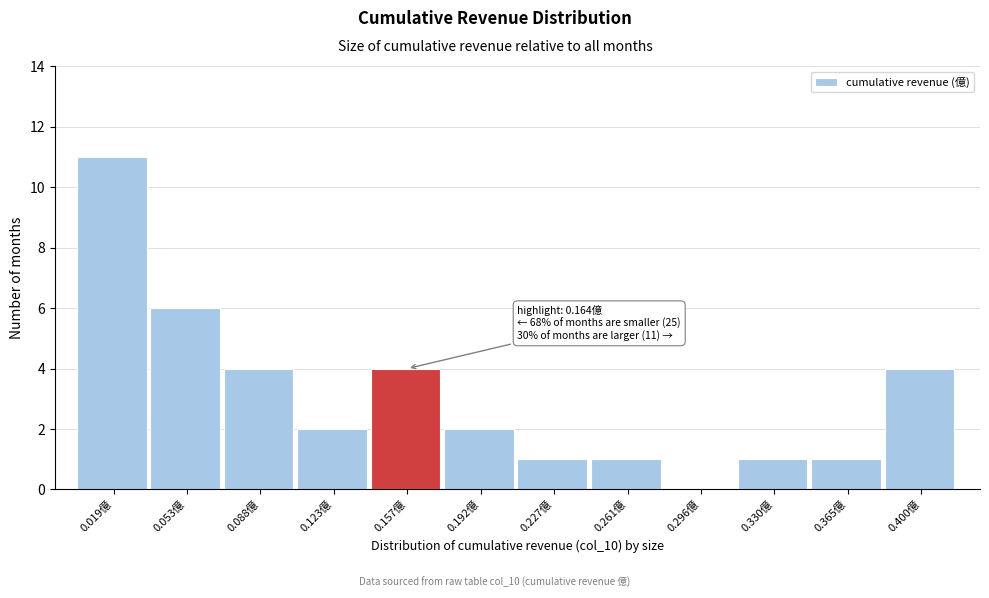

Over which range of the x-axis is the bar tallest?

0.000 to 0.035